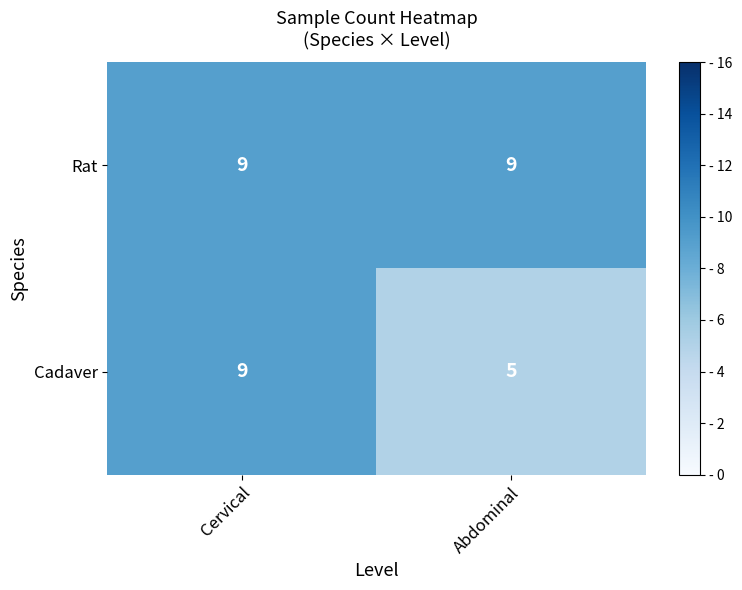

Read the Rat value at Cervical.

9